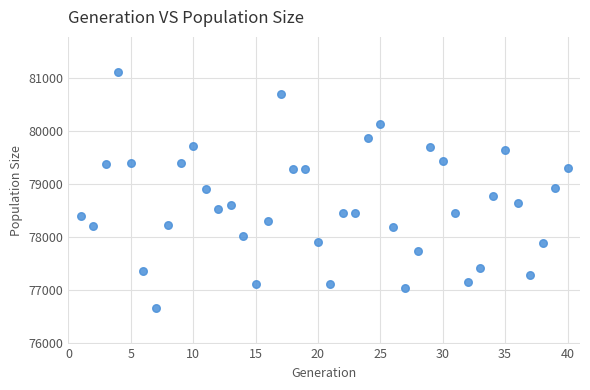

What is the range of X values (max minus min)?

39